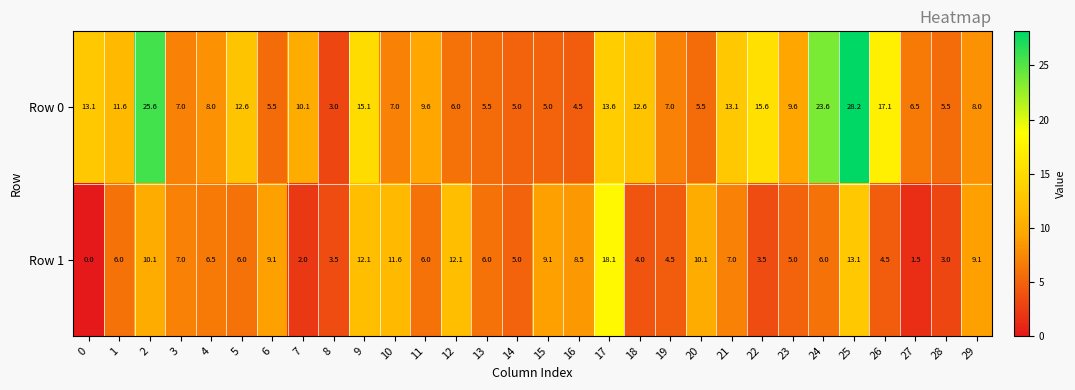

What is the sum of the Row 0 values at 12 and 16?

10.5